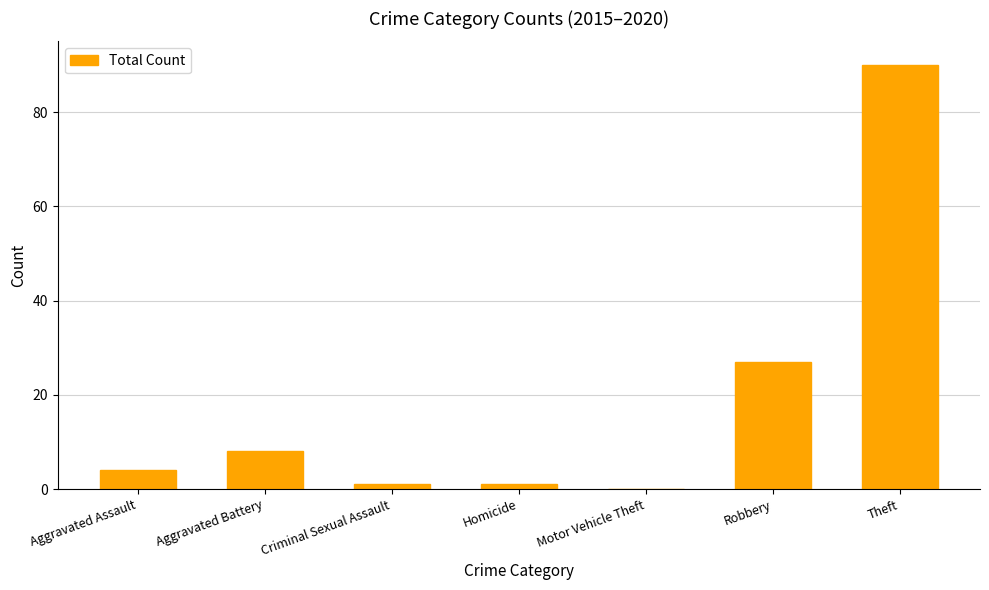

What is the sum of all values?

131